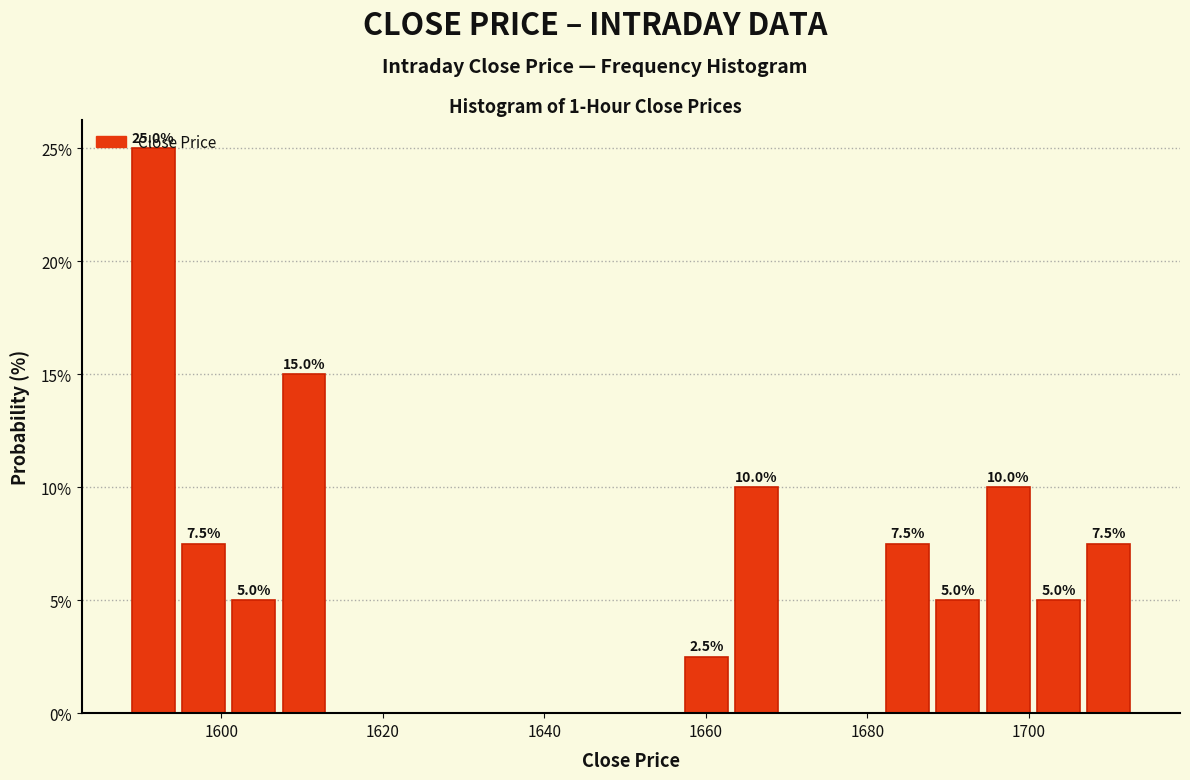

Read against the x-axis, roughly where is the centre of the tallest bar?

1592